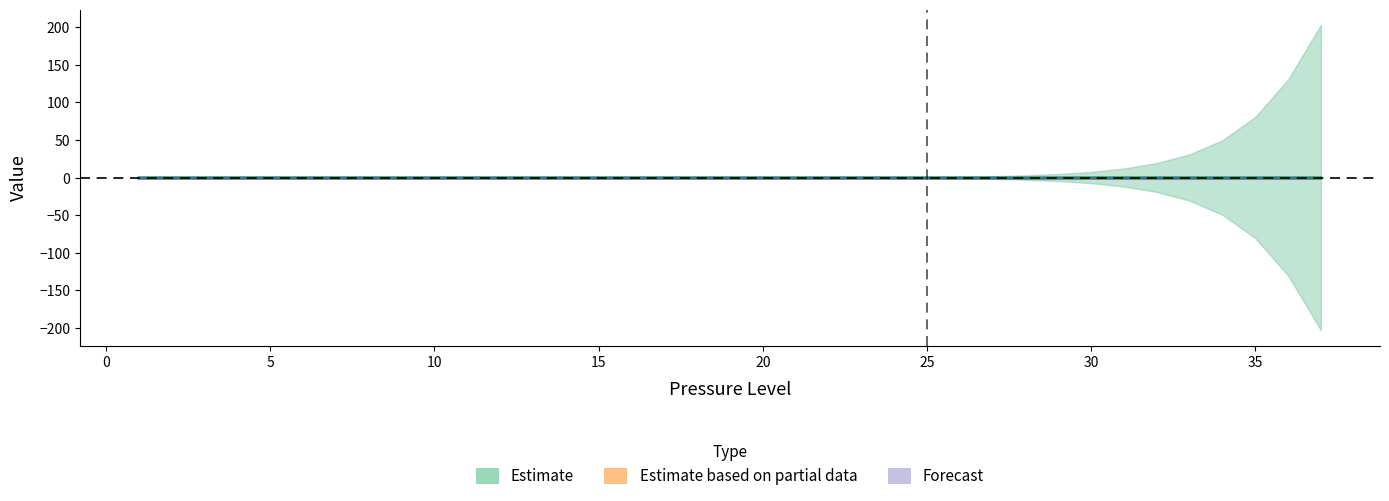

How many lines are shown in the chart?

3